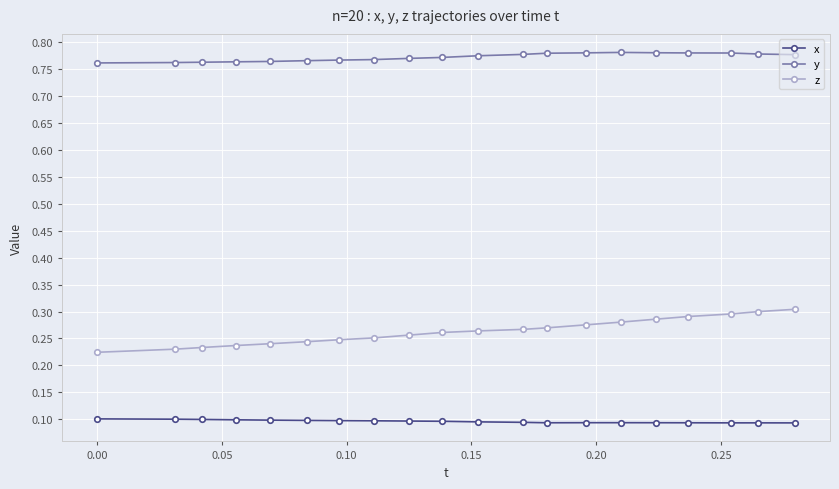

True or false: y and z intersect in this chart.

False